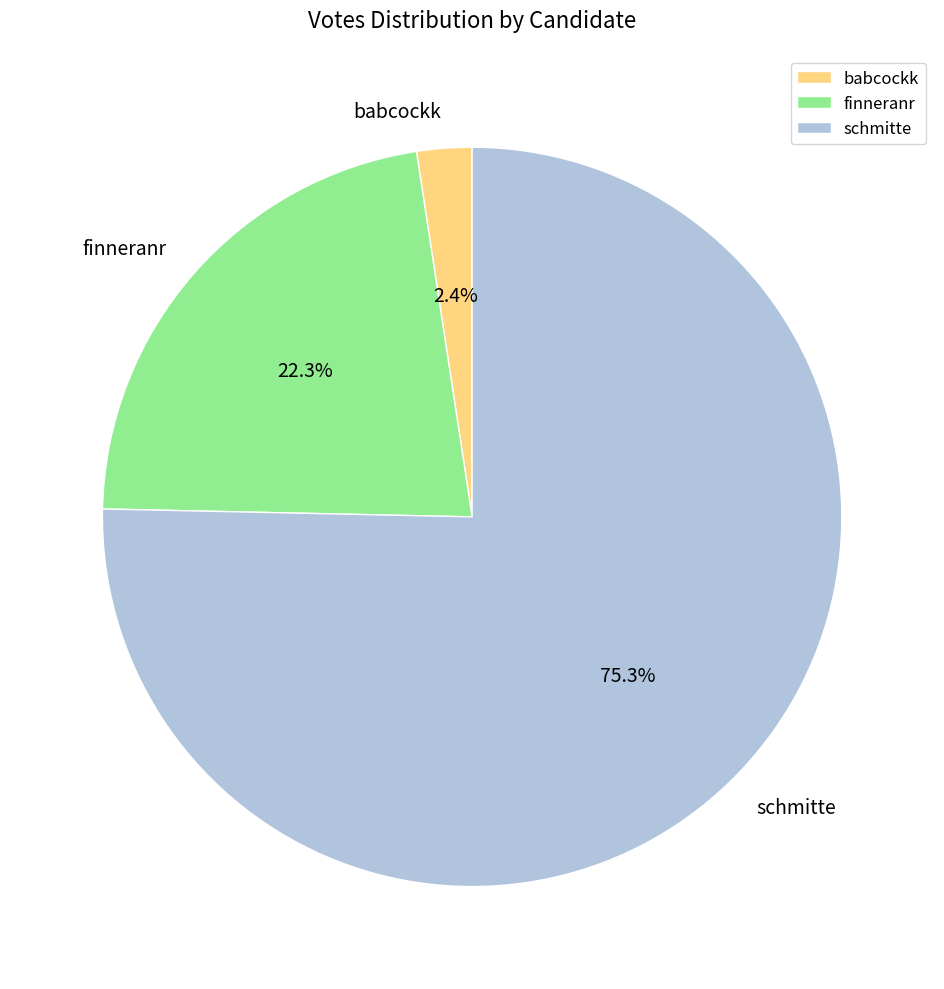

How many slices are in this pie chart?

3